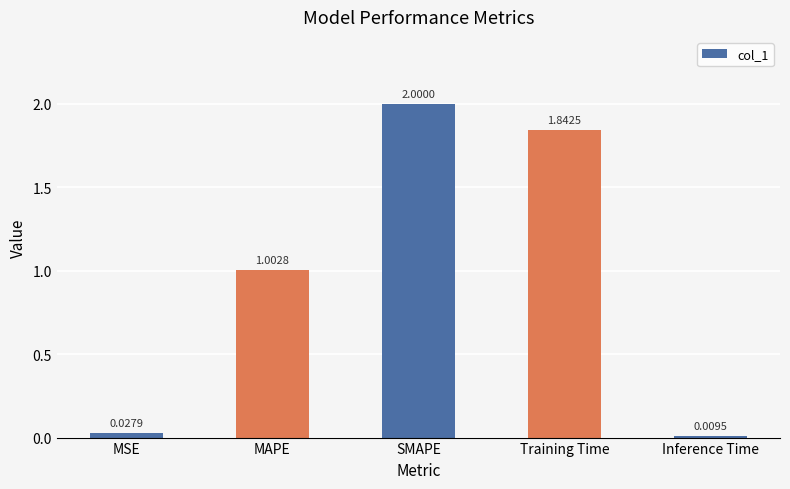

What is the label of the 3rd bar from the right?

SMAPE